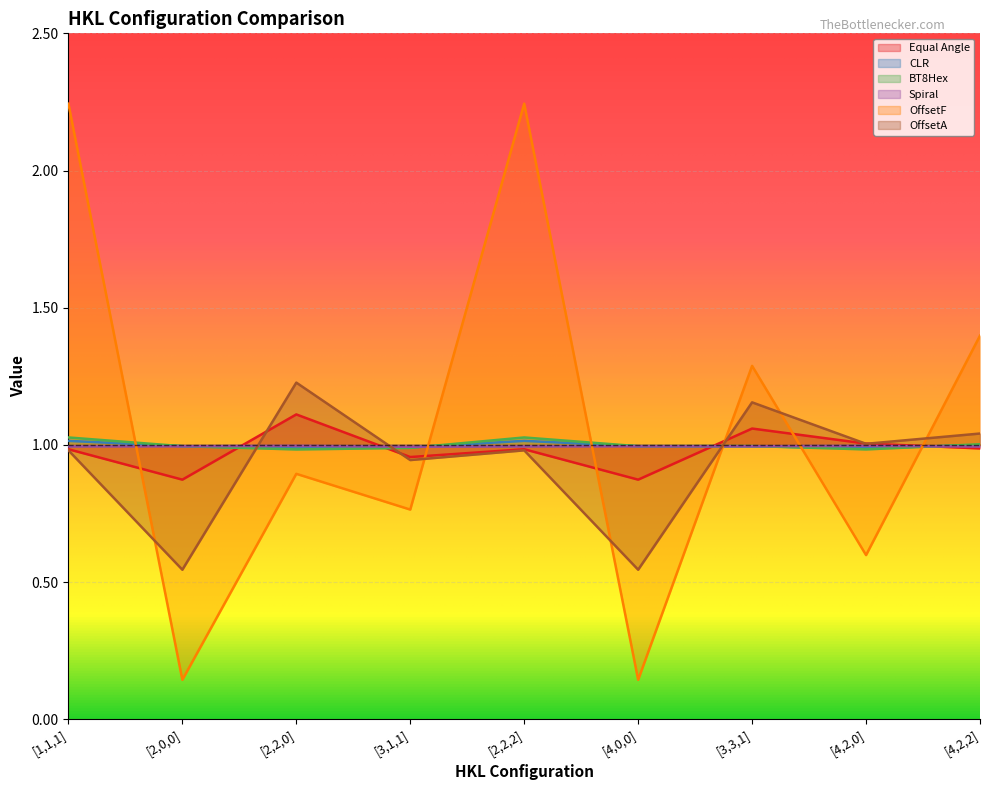

What is the label of the 9th point from the right?

[1,1,1]